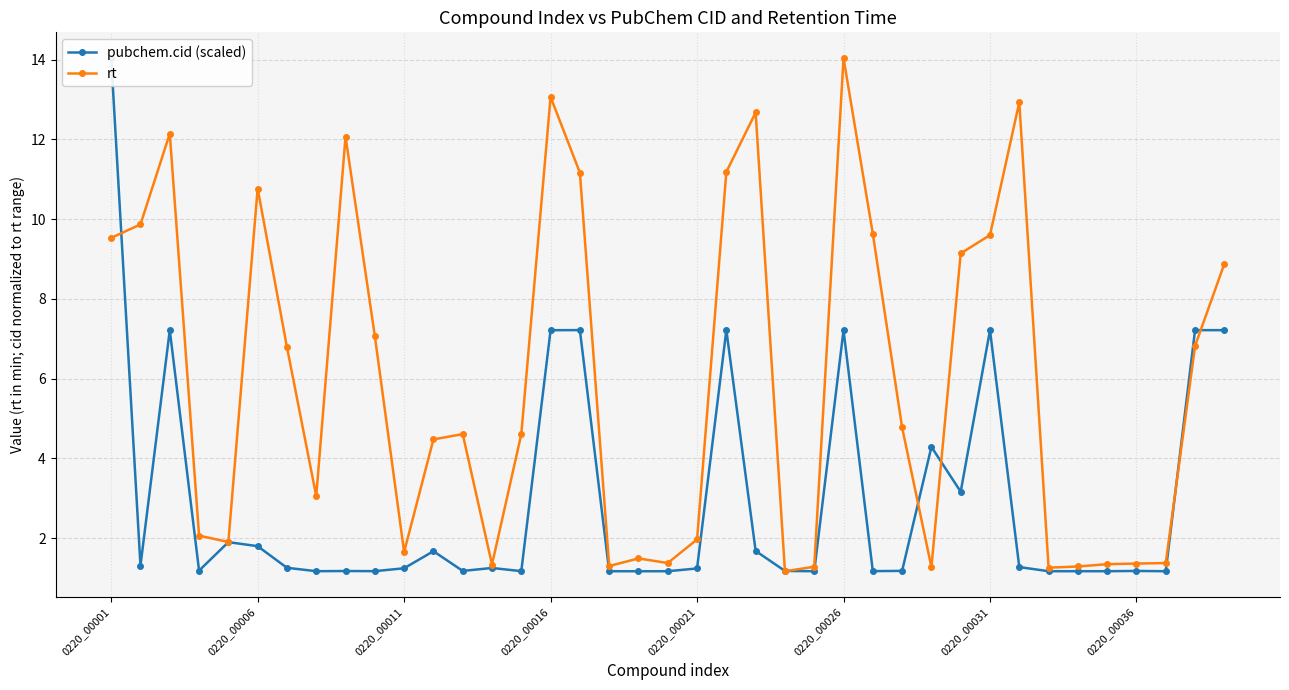

Does the chart display data point markers on the line(s)?

Yes